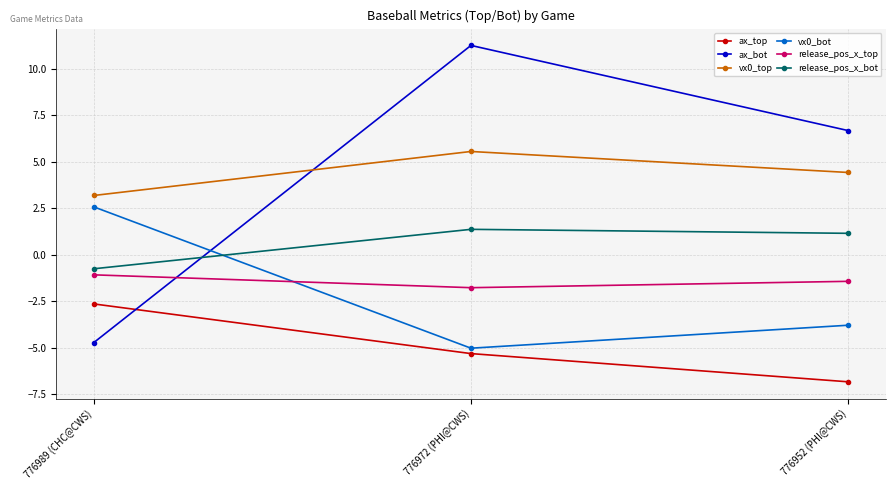

How many data points in ax_bot are less than 6?

1